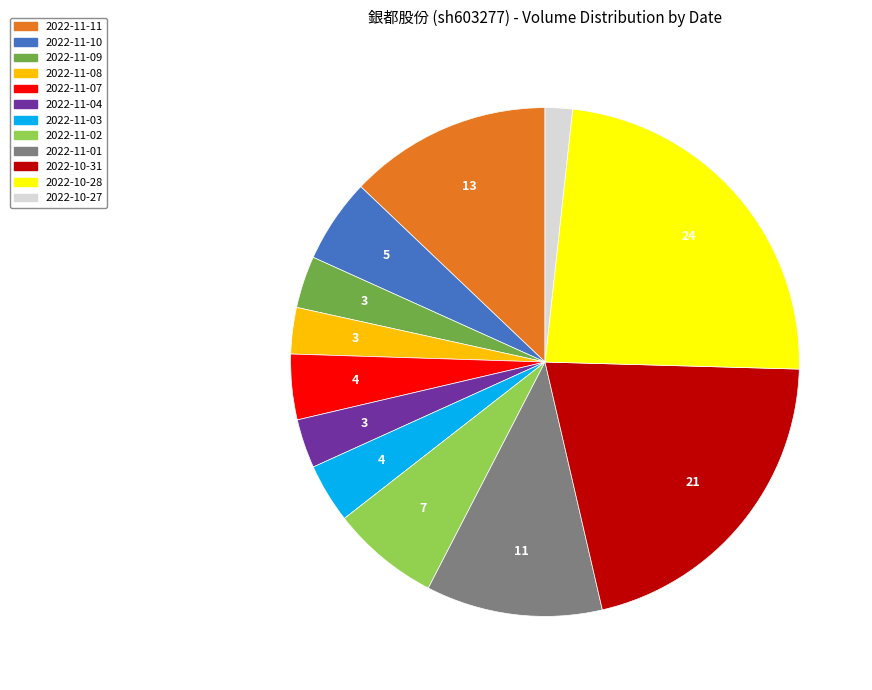

Approximately how many times larger is the value at 2022-11-04 compared to 2022-11-02?

0.5